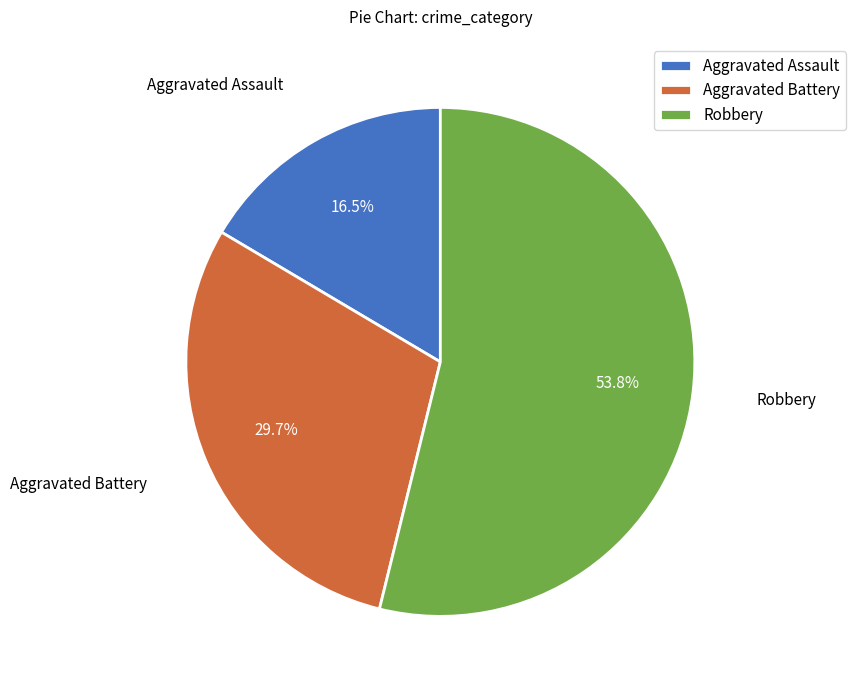

Which slice is the smallest?

Aggravated Assault